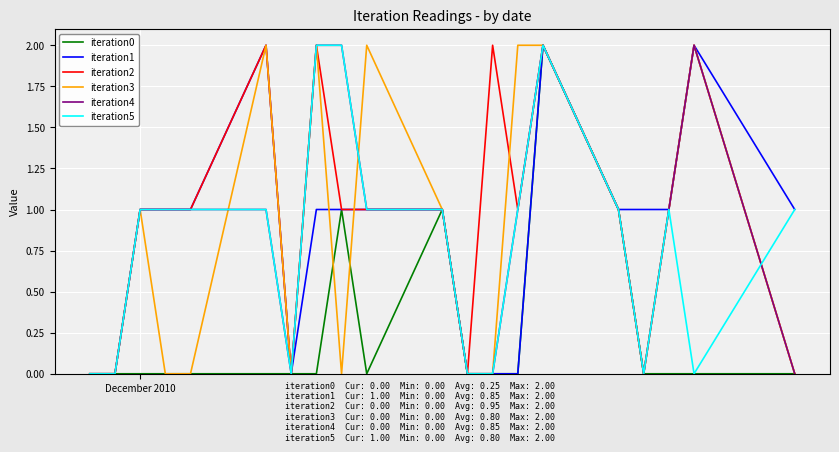

Which series has the largest total across all categories?

iteration2